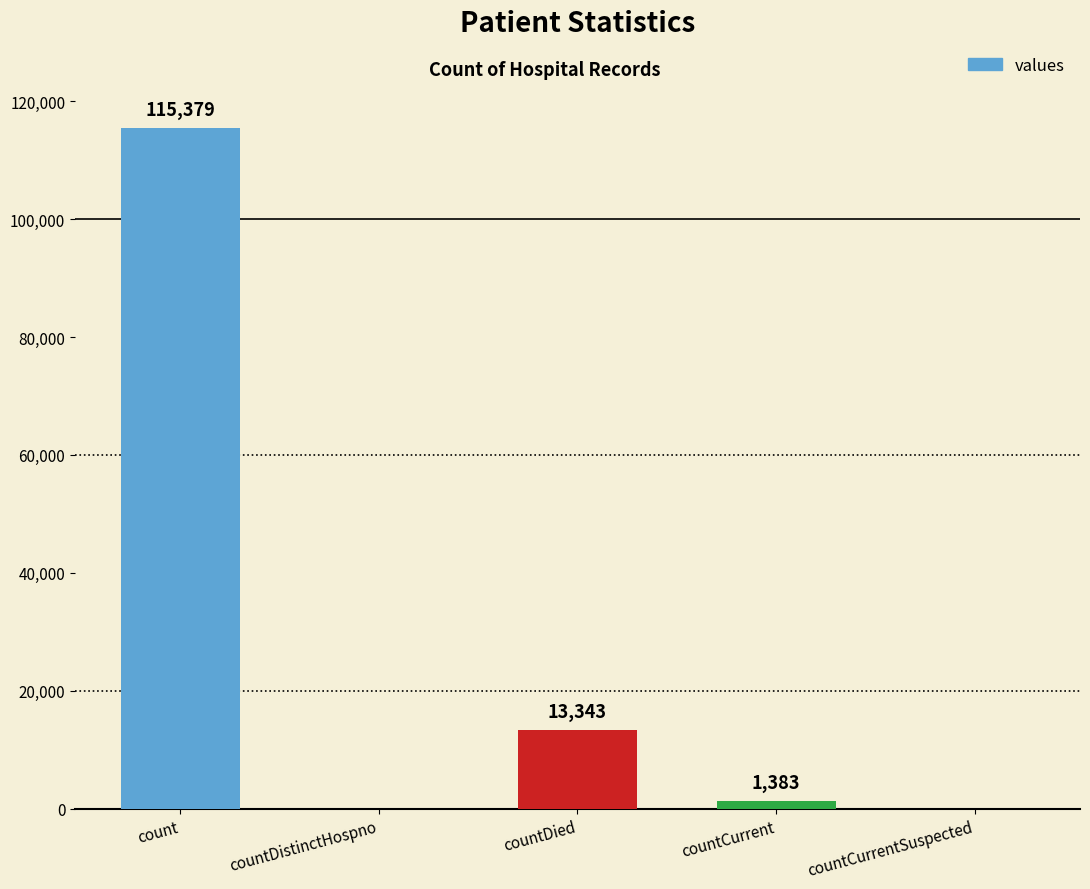

Are the bars horizontal?

No